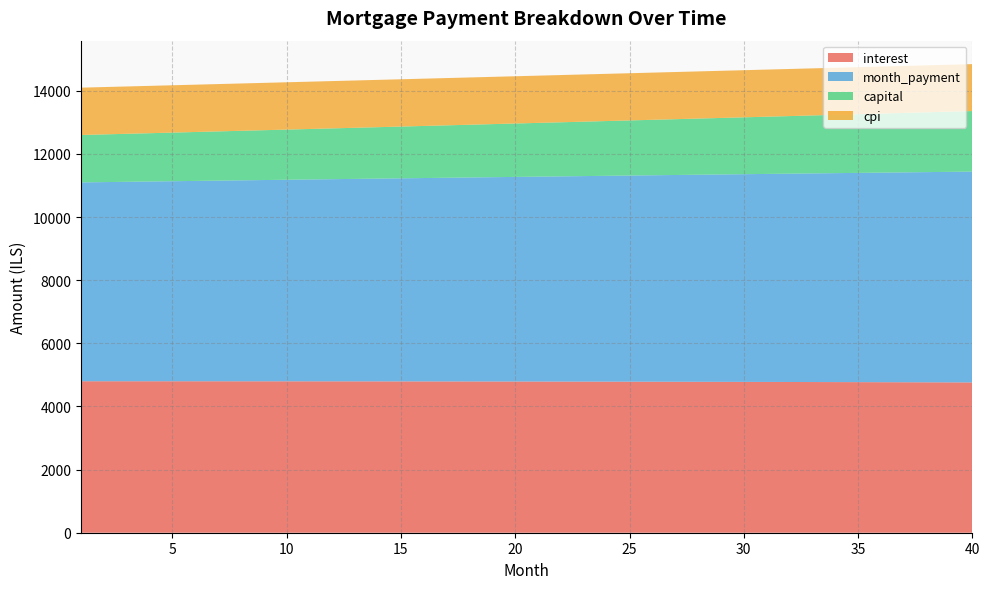

Reading left to right, transcribe all the data shown in this chart.

interest: 1=4798.9	2=4798.8	3=4798.8	4=4798.7	5=4798.5	6=4798.4	7=4798.1	8=4797.8	9=4797.5	10=4797.1	11=4796.7	12=4796.2	13=4795.7	14=4795.1	15=4794.5	16=4793.8	17=4793.1	18=4792.3	19=4791.5	20=4790.6	21=4789.7	22=4788.7	23=4787.6	24=4786.5	25=4785.4	26=4784.2	27=4782.9	28=4781.6	29=4780.3	30=4778.8	31=4777.4	32=4775.8	33=4774.2	34=4772.6	35=4770.9	36=4769.1	37=4767.3	38=4765.4	39=4763.5	40=4761.5
month_payment: 1=6300.5	2=6310.0	3=6319.4	4=6328.9	5=6338.4	6=6347.9	7=6357.4	8=6367.0	9=6376.5	10=6386.1	11=6395.6	12=6405.2	13=6414.8	14=6424.5	15=6434.1	16=6443.8	17=6453.4	18=6463.1	19=6472.8	20=6482.5	21=6492.2	22=6502.0	23=6511.7	24=6521.5	25=6531.3	26=6541.1	27=6550.9	28=6560.7	29=6570.6	30=6580.4	31=6590.3	32=6600.2	33=6610.1	34=6620.0	35=6629.9	36=6639.9	37=6649.8	38=6659.8	39=6669.8	40=6679.8
capital: 1=1501.6	2=1511.1	3=1520.6	4=1530.2	5=1539.8	6=1549.5	7=1559.3	8=1569.1	9=1579.0	10=1589.0	11=1599.0	12=1609.0	13=1619.2	14=1629.4	15=1639.6	16=1650.0	17=1660.3	18=1670.8	19=1681.3	20=1691.9	21=1702.6	22=1713.3	23=1724.1	24=1735.0	25=1745.9	26=1756.9	27=1767.9	28=1779.1	29=1790.3	30=1801.6	31=1812.9	32=1824.3	33=1835.8	34=1847.4	35=1859.0	36=1870.7	37=1882.5	38=1894.4	39=1906.3	40=1918.3
cpi: 1=1500.0	2=1500.0	3=1499.9	4=1499.9	5=1499.8	6=1499.8	7=1499.7	8=1499.6	9=1499.5	10=1499.3	11=1499.2	12=1499.0	13=1498.8	14=1498.6	15=1498.4	16=1498.2	17=1498.0	18=1497.7	19=1497.4	20=1497.1	21=1496.8	22=1496.5	23=1496.2	24=1495.8	25=1495.4	26=1495.0	27=1494.6	28=1494.2	29=1493.7	30=1493.3	31=1492.8	32=1492.3	33=1491.8	34=1491.3	35=1490.7	36=1490.1	37=1489.5	38=1488.9	39=1488.3	40=1487.7